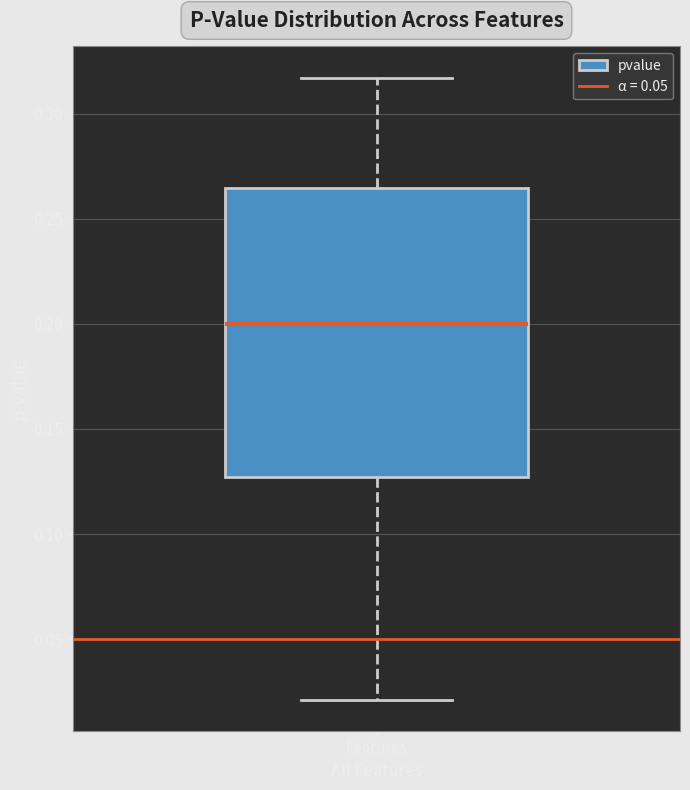

Transcribe this box plot: give where the median line is, the range the box spans, and where the two whiskers end, as read against the y-axis. The values are not printed on the chart, so give them approximately, as read against the axis.

median 0.200, box 0.125 to 0.265, whiskers 0.020 to 0.315